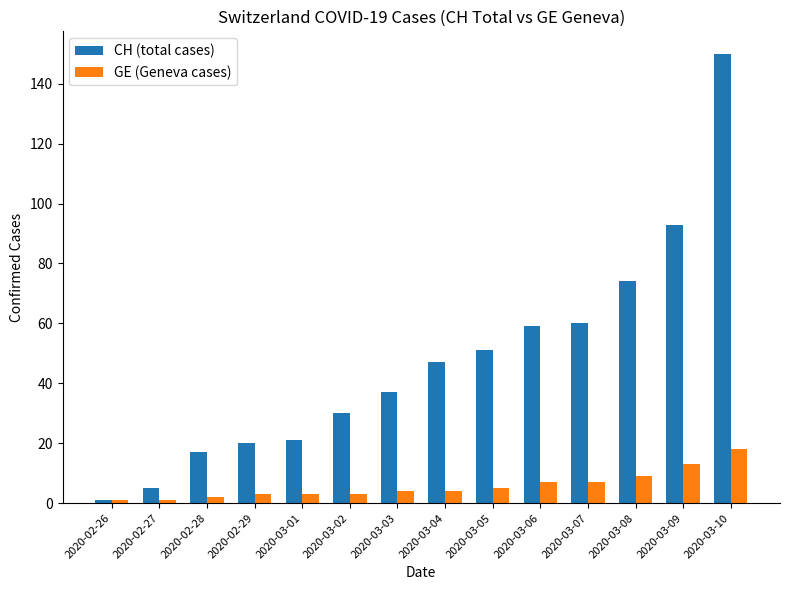

Is it true that GE (Geneva cases) equals 1 at 2020-02-26?

True